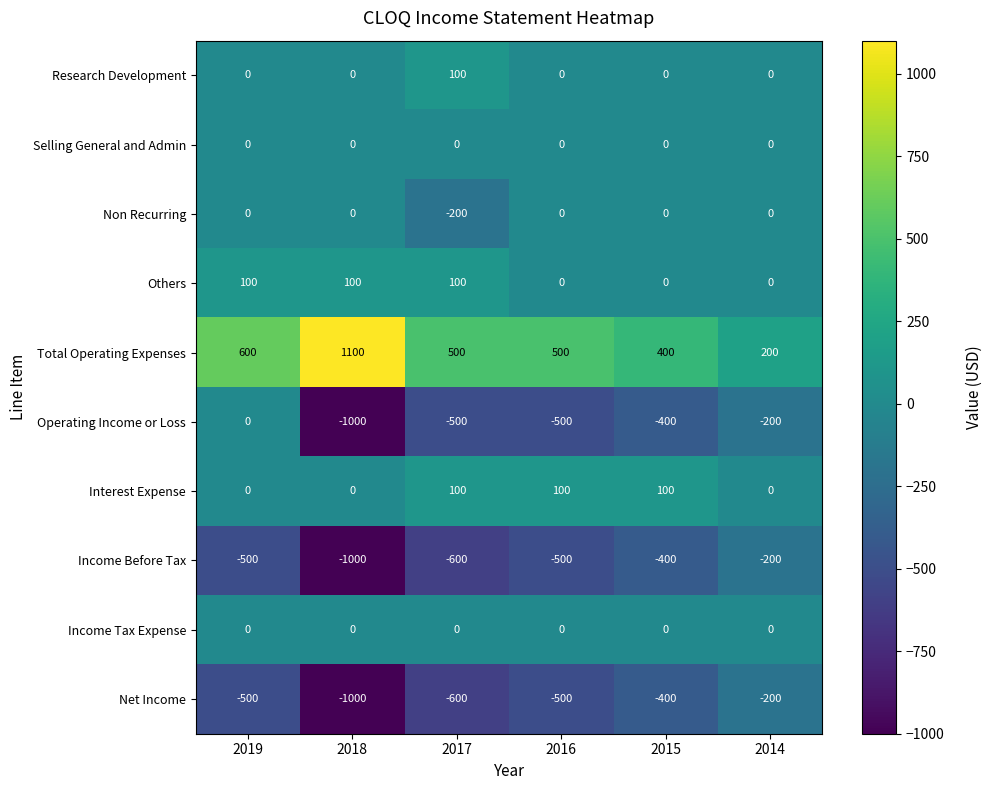

What is the maximum value shown in the chart?

1100